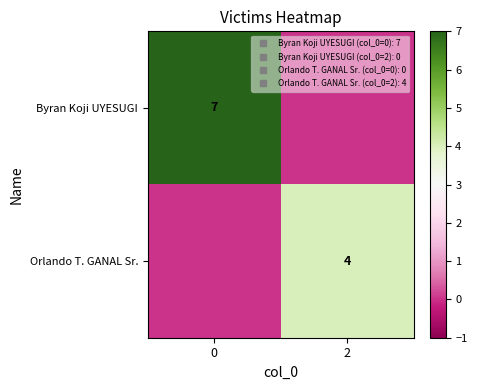

At which label is Byran Koji UYESUGI closest to 3?

2